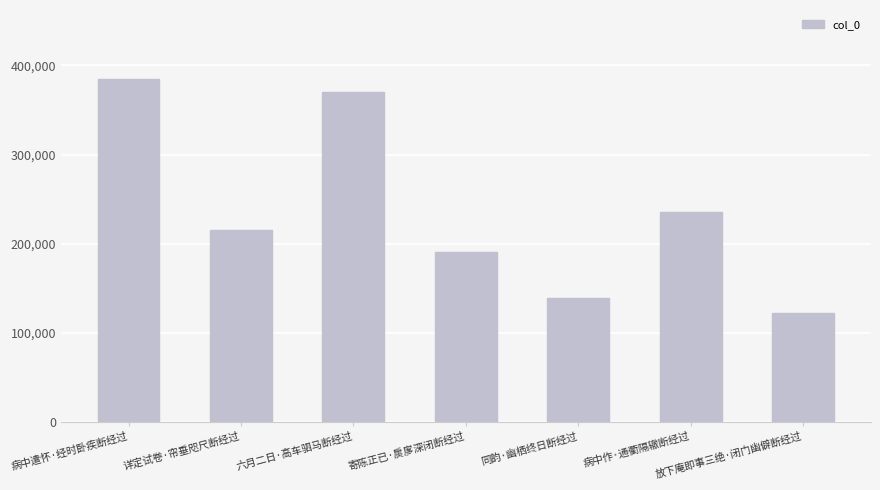

Which label corresponds to the smallest value in the chart?

放下庵即事三绝·闭门幽僻断经过